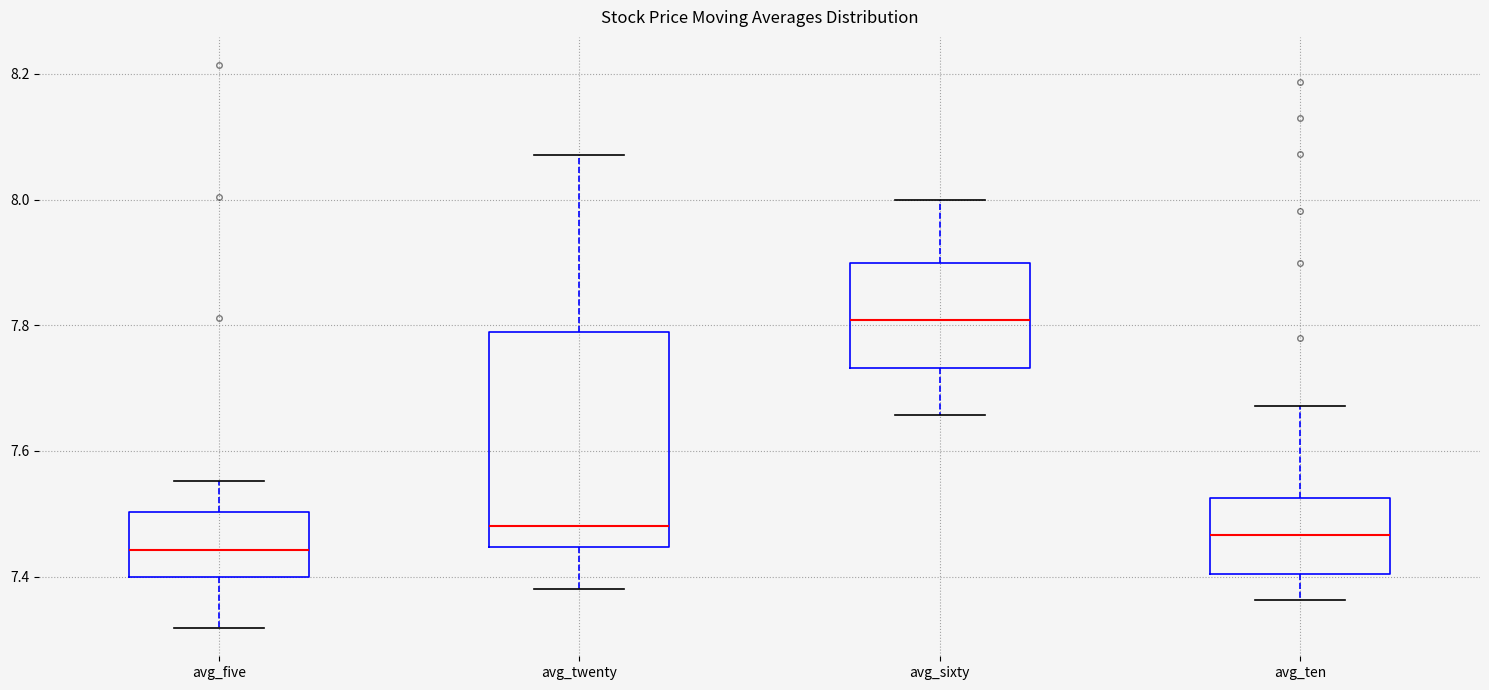

Which box has the lowest median line?

avg_five